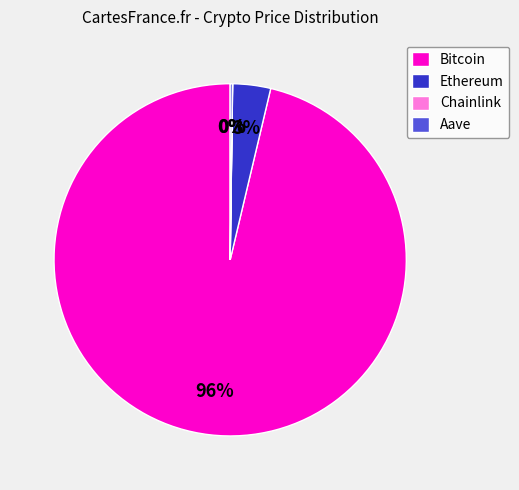

What percentage is the Ethereum slice, to the nearest percent?

3%